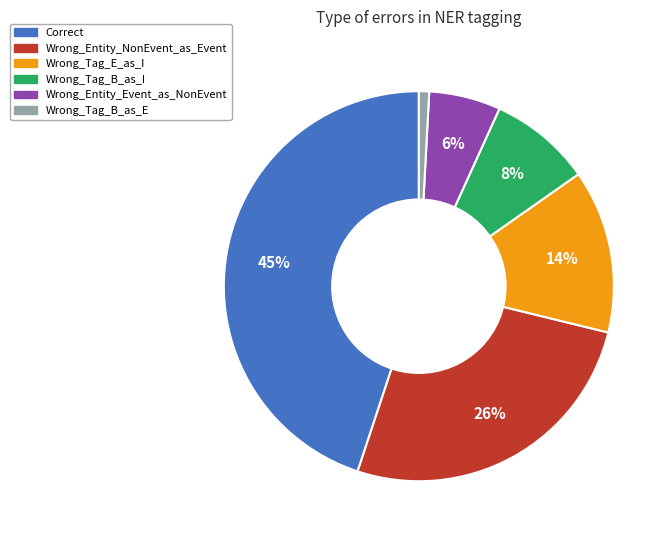

How many slices are in this pie chart?

6